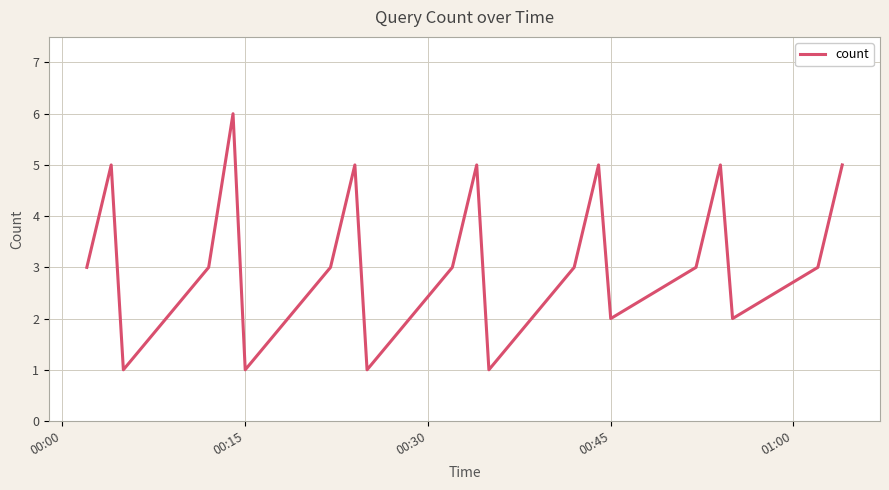

Count the values in the range 2 to 5.

15